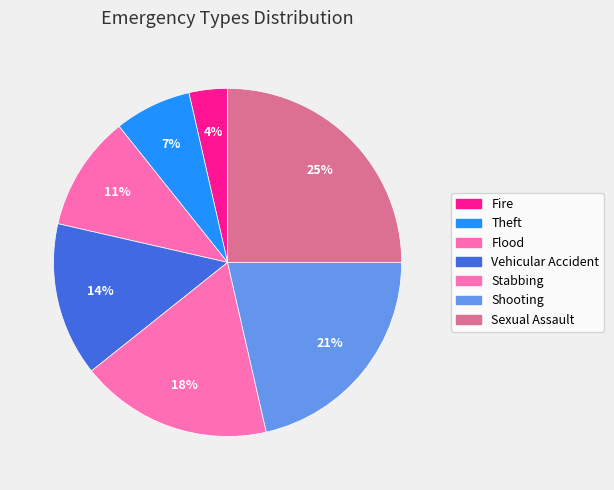

Do Fire and Shooting together represent more than half of the pie?

No